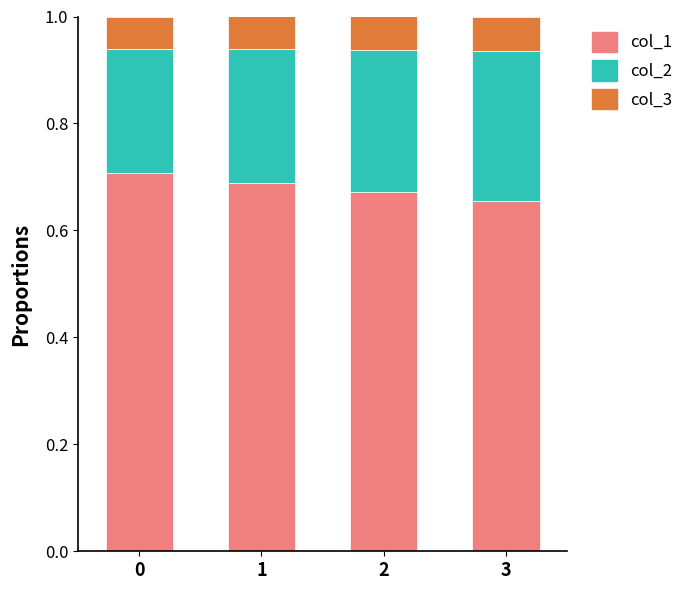

What is the total value across all series at 1?

1.0